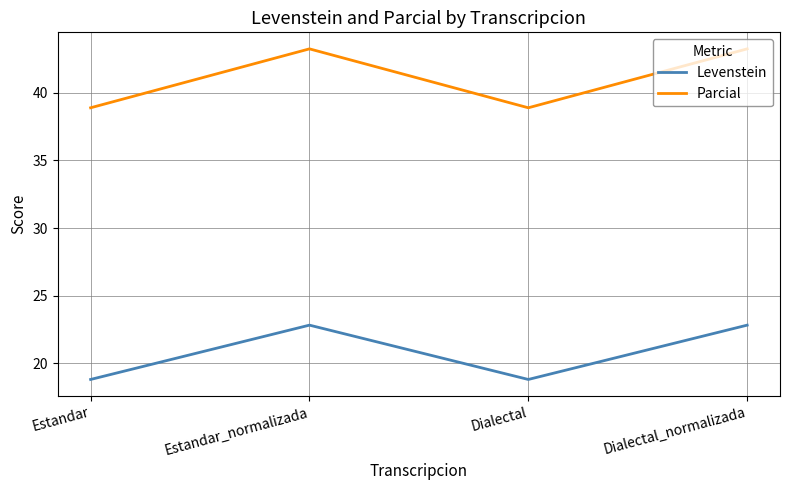

At how many categories does at least one series exceed 41?

2